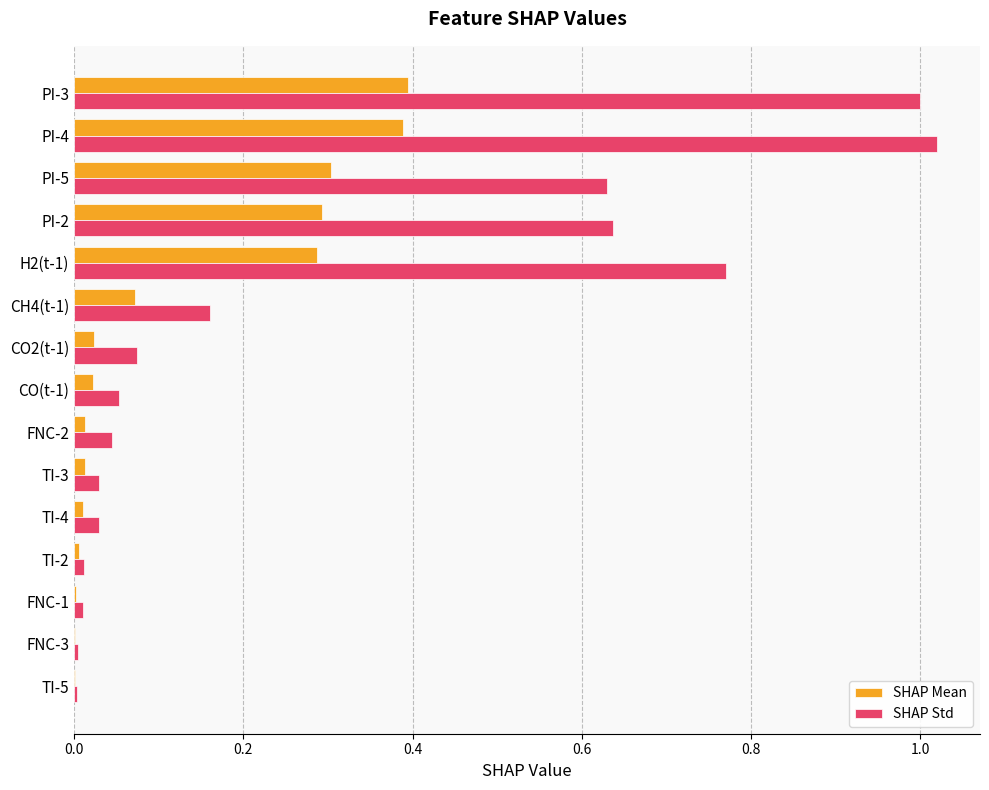

True or false: SHAP Std has a value of 1.0 at PI-3.

True